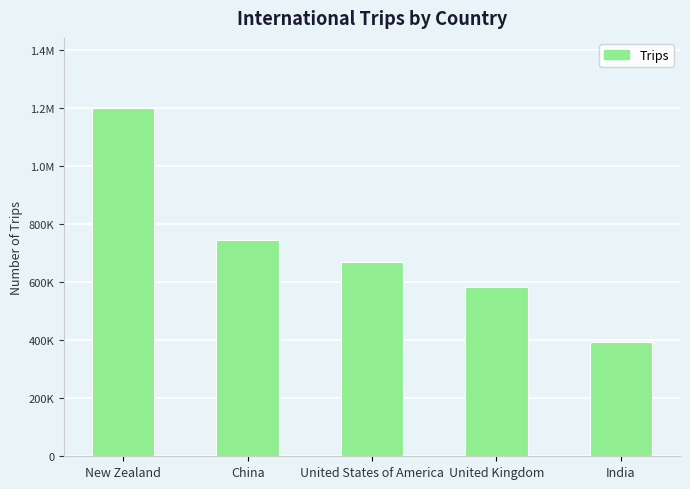

Where is the data nearest to the value 797500?

China